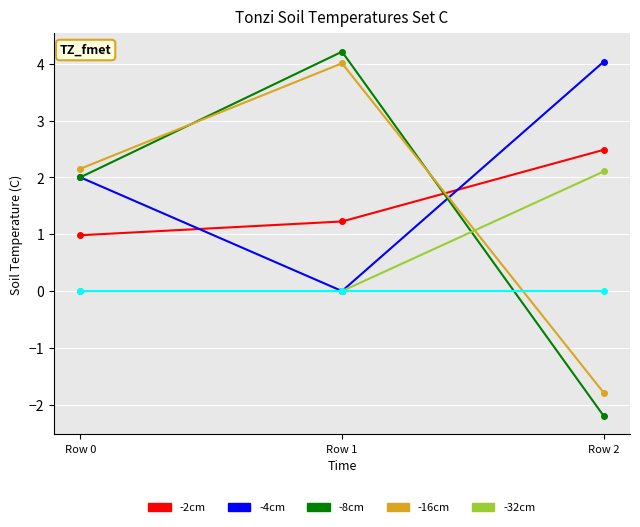

At which category is the sum across all series the highest?

Row 1